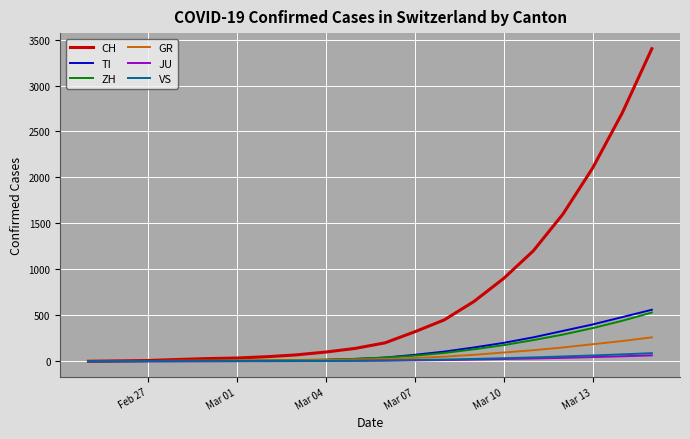

What is the highest value of the ZH series?

530